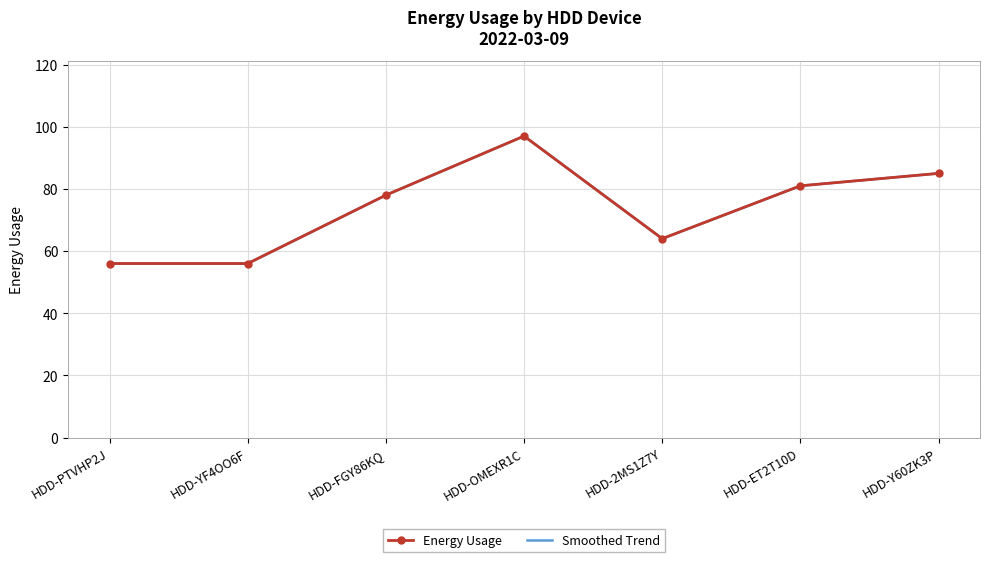

Reading right to left, what are all the values shown in this chart?

85	81	64	97	78	56	56